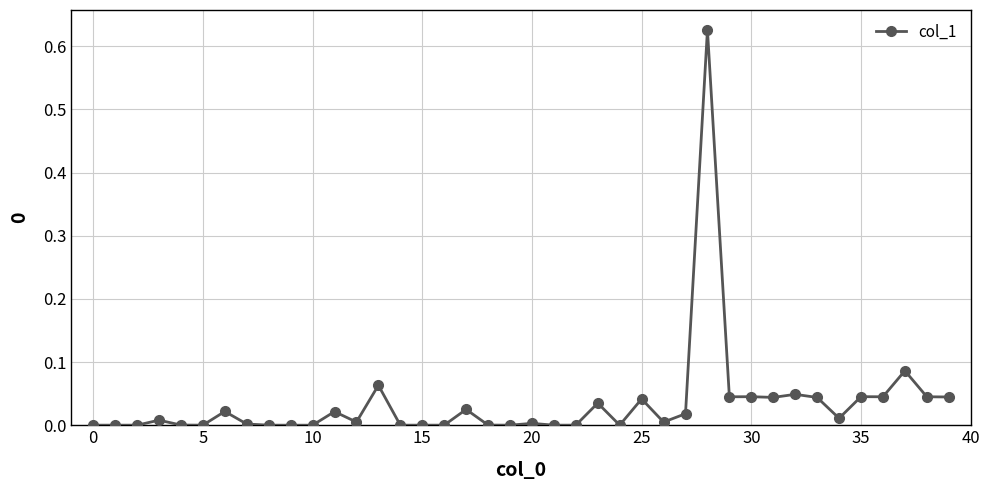

True or false: the data has more than 1 interior local peaks.

True